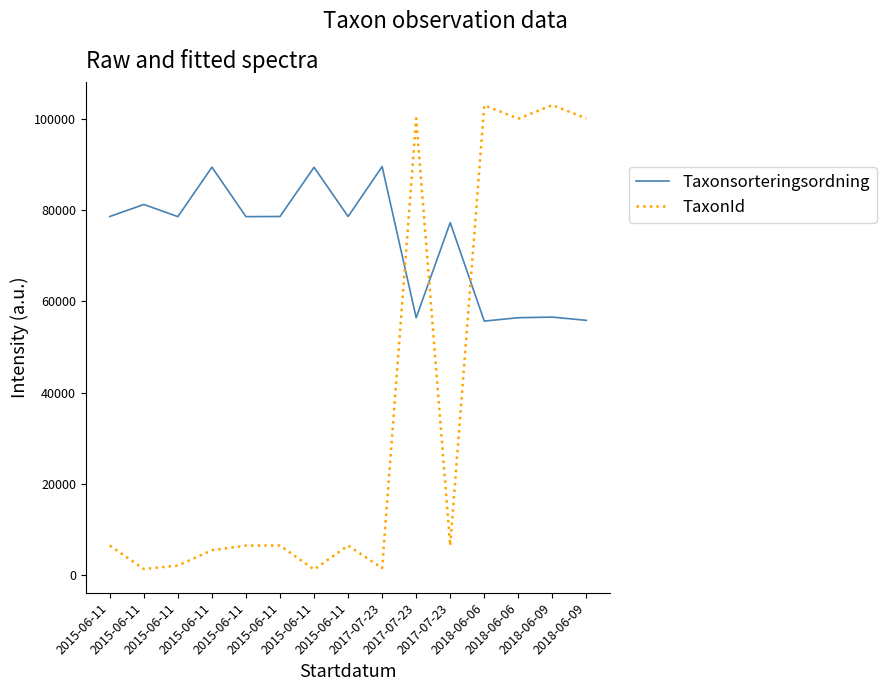

List the labels in order of Taxonsorteringsordning value, largest first.

2017-07-23, 2015-06-11, 2015-06-11, 2015-06-11, 2015-06-11, 2015-06-11, 2015-06-11, 2015-06-11, 2015-06-11, 2017-07-23, 2018-06-09, 2018-06-06, 2017-07-23, 2018-06-09, 2018-06-06